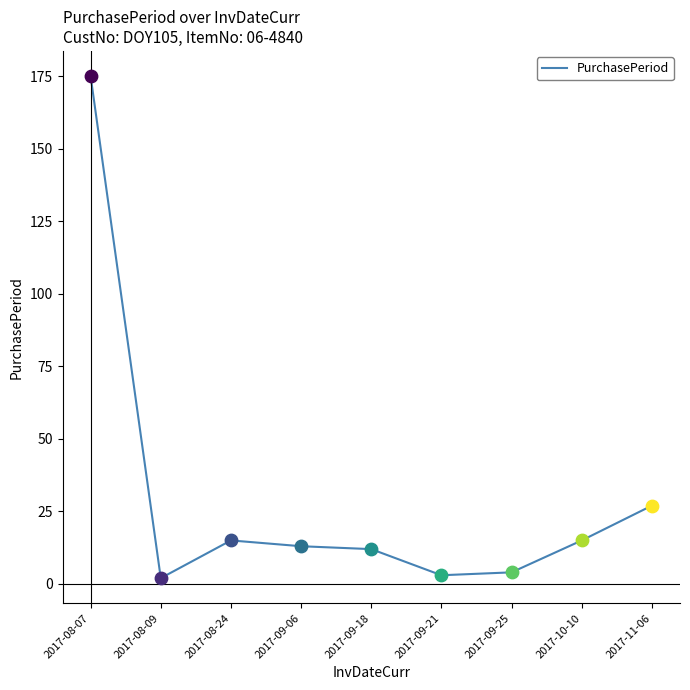

Approximately how many times larger is the value at 2017-08-09 compared to 2017-10-10?

0.1